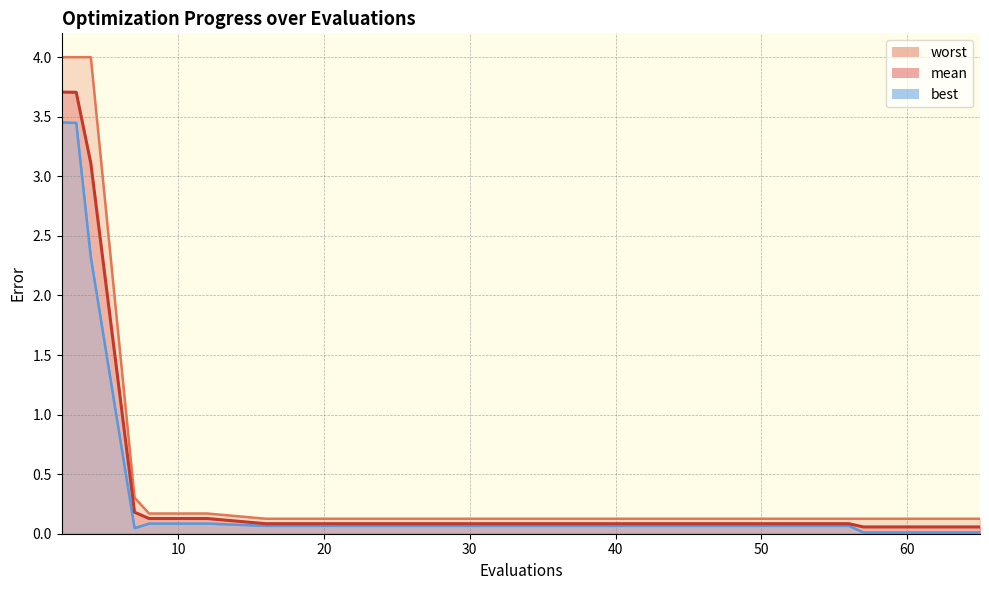

List the series in order of their overall mean, highest first.

worst, mean, best